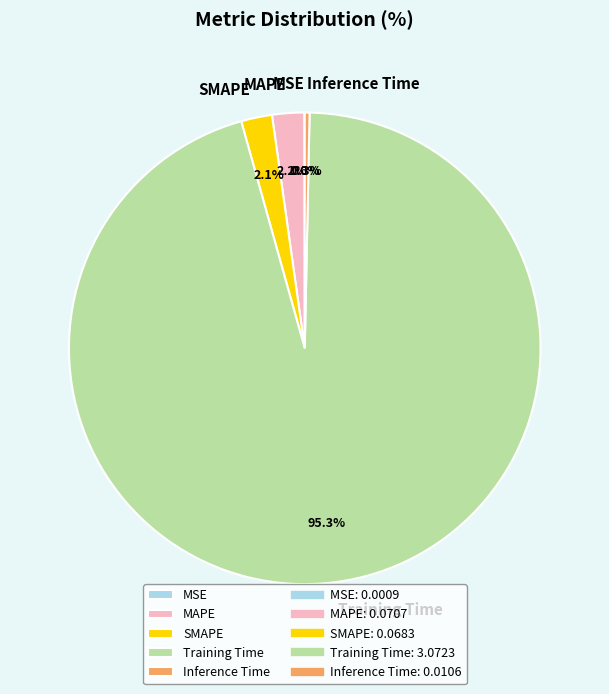

What is the largest slice in the pie chart?

Training Time